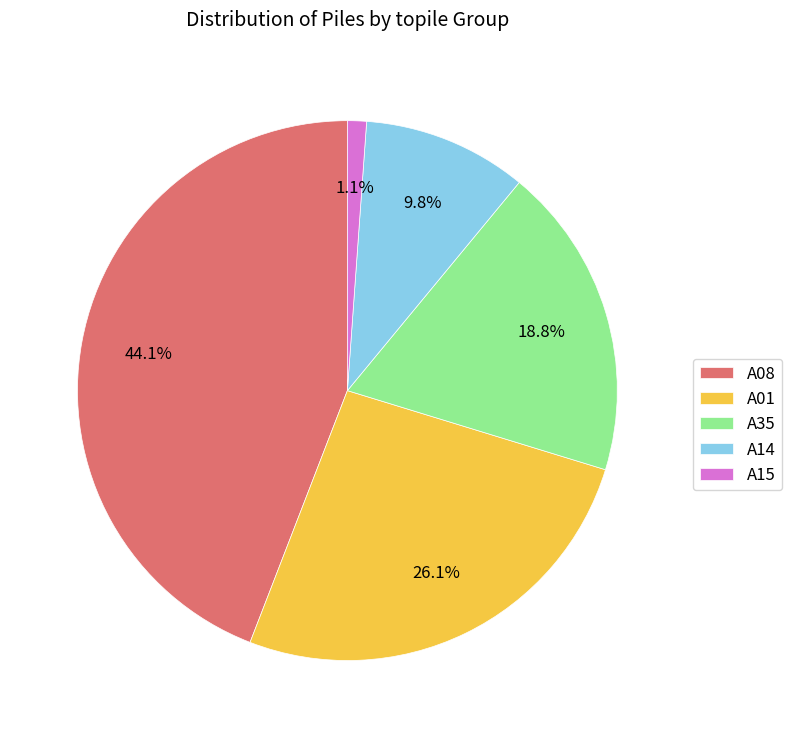

The A35 slice represents 32% of the pie. True or false?

False